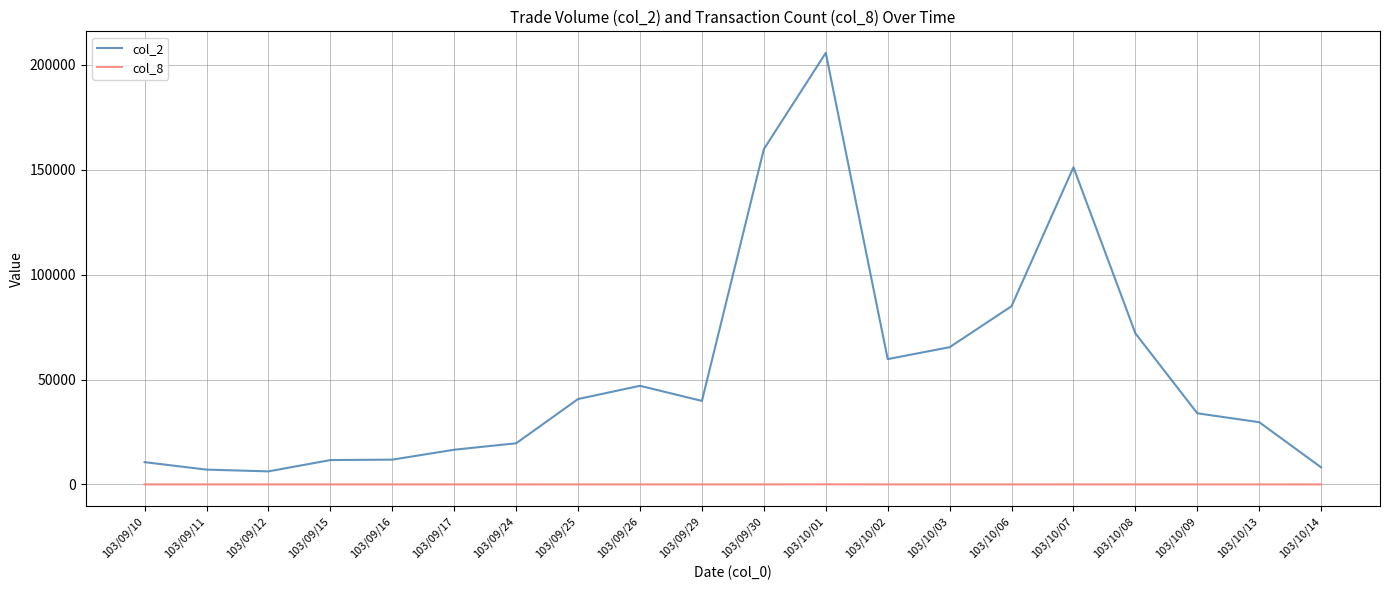

True or false: col_8 and col_2 intersect in this chart.

False